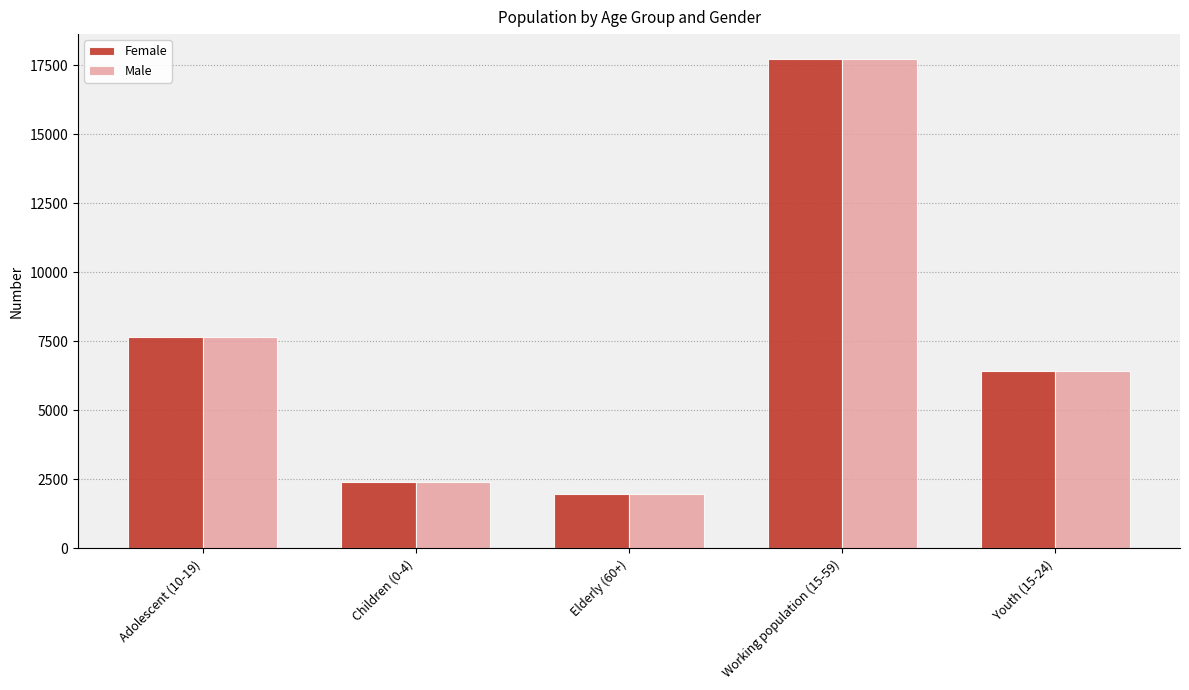

The Male series shows 816 at Elderly (60+). True or false?

False